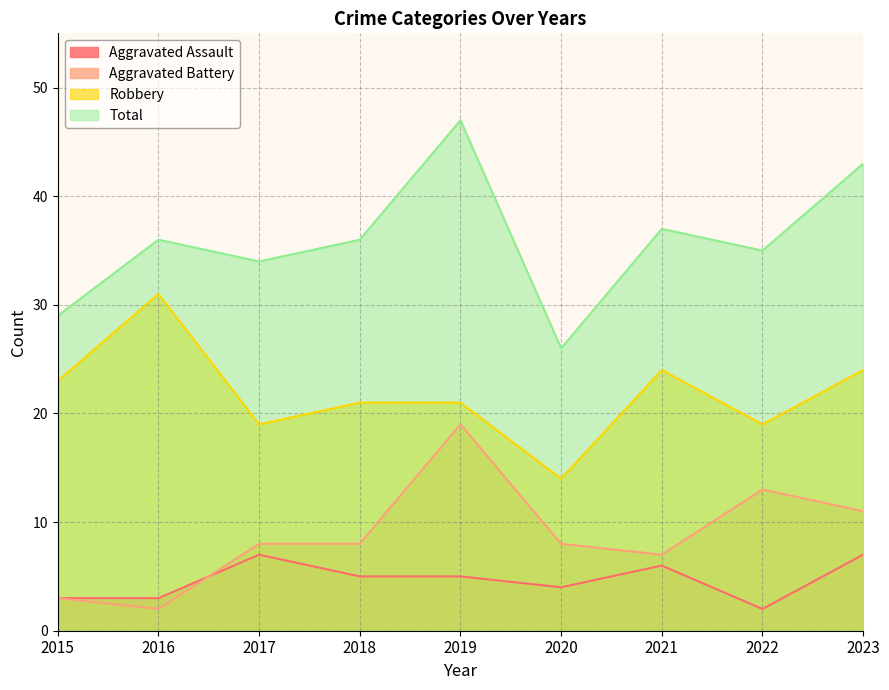

List the labels in order of Aggravated Battery value, smallest first.

2016, 2015, 2021, 2017, 2018, 2020, 2023, 2022, 2019